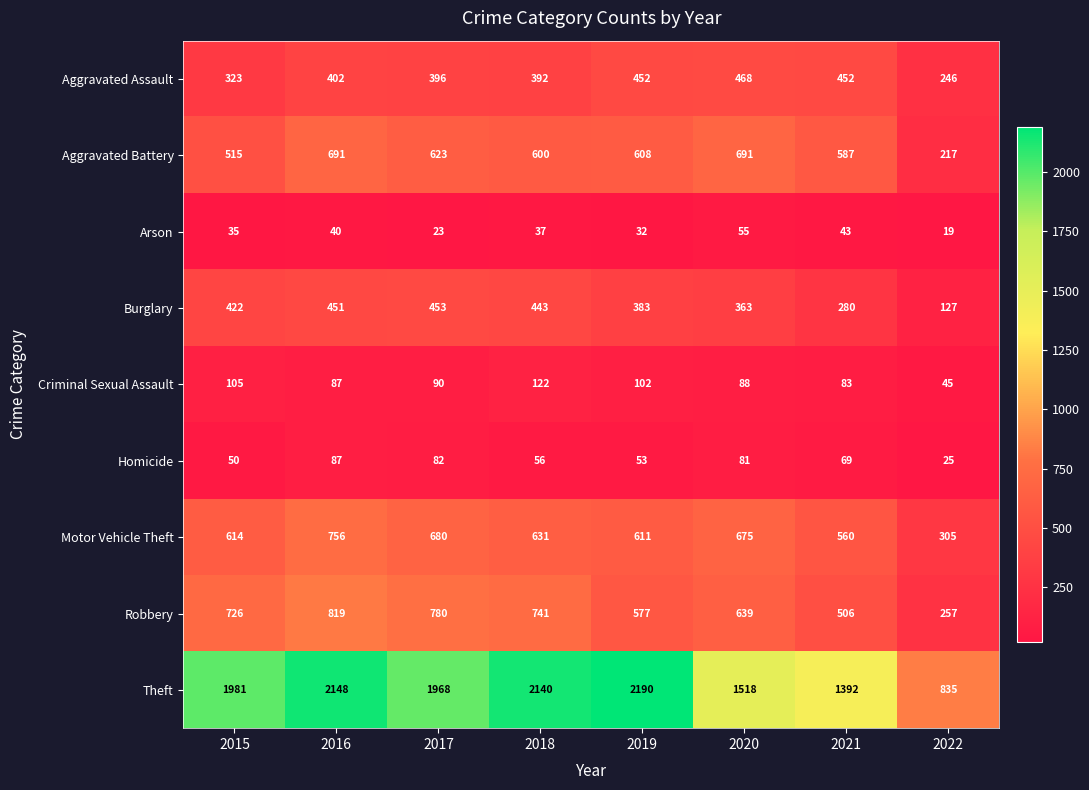

What is the difference between the maximum and minimum values in the Theft series?

1355